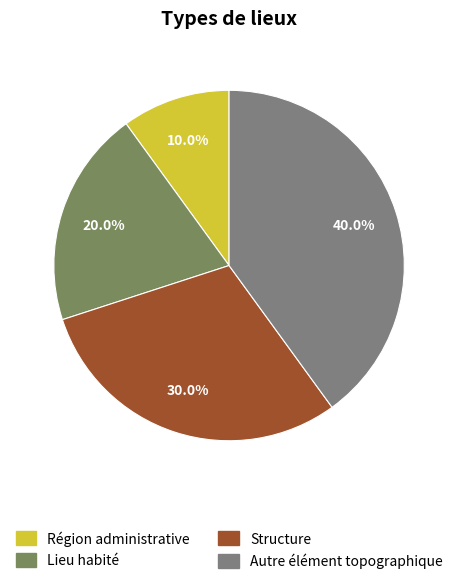

To the nearest percent, what is the combined percentage of Lieu habité and Structure?

50%